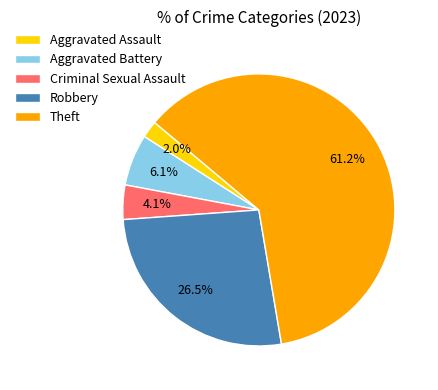

Approximately how many times larger is the value at Robbery compared to Aggravated Battery?

4.3